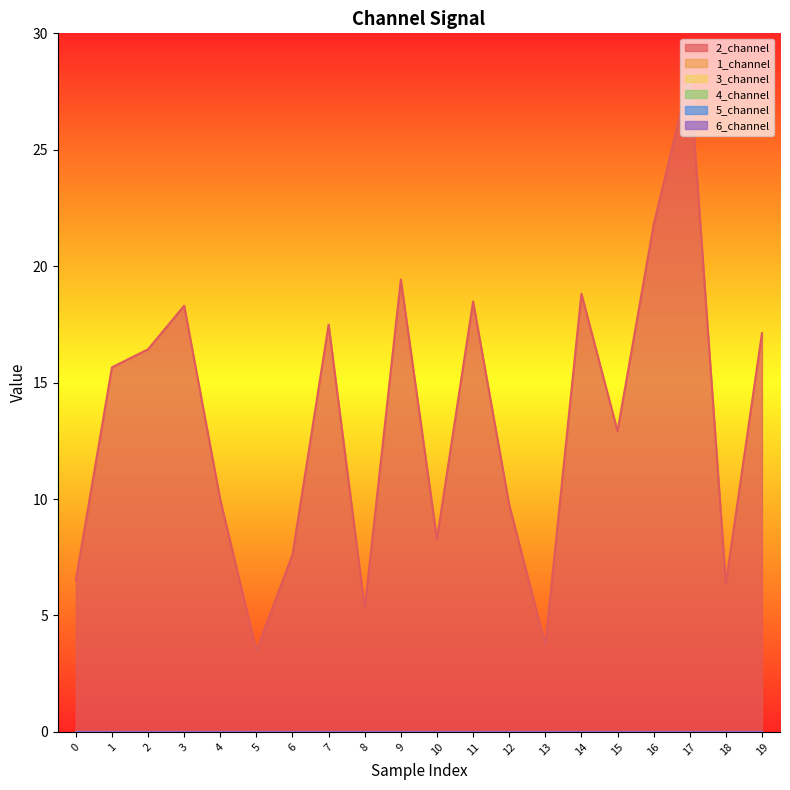

Rank the series at 15 from lowest to highest value.

1_channel, 3_channel, 4_channel, 5_channel, 6_channel, 2_channel